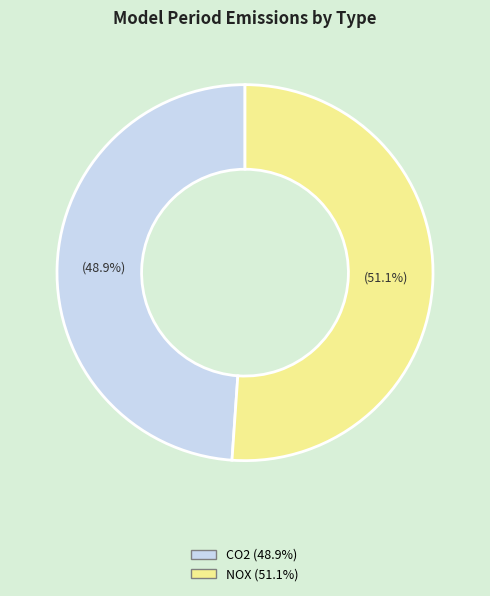

To the nearest percent, what percentage of the pie is NOX?

51%